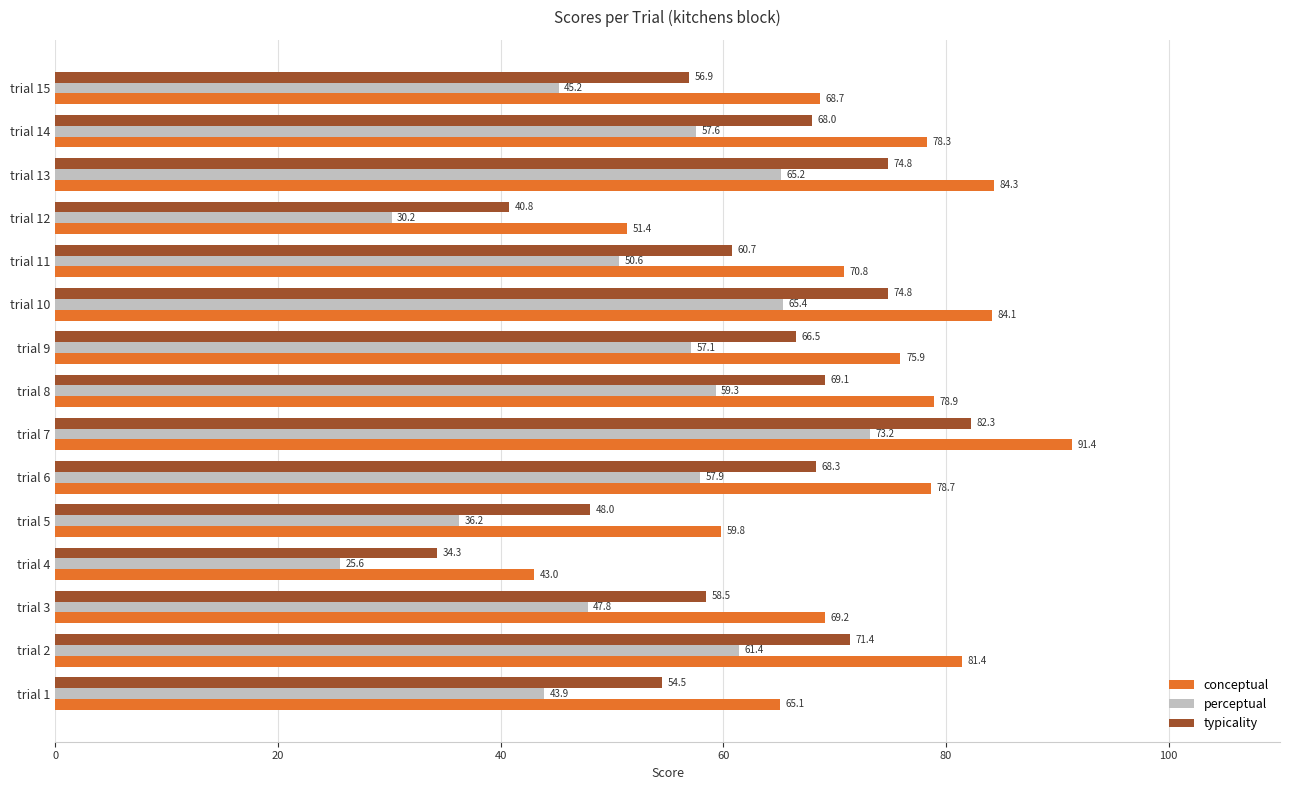

What is the difference between the highest and lowest values at trial 1?

21.2